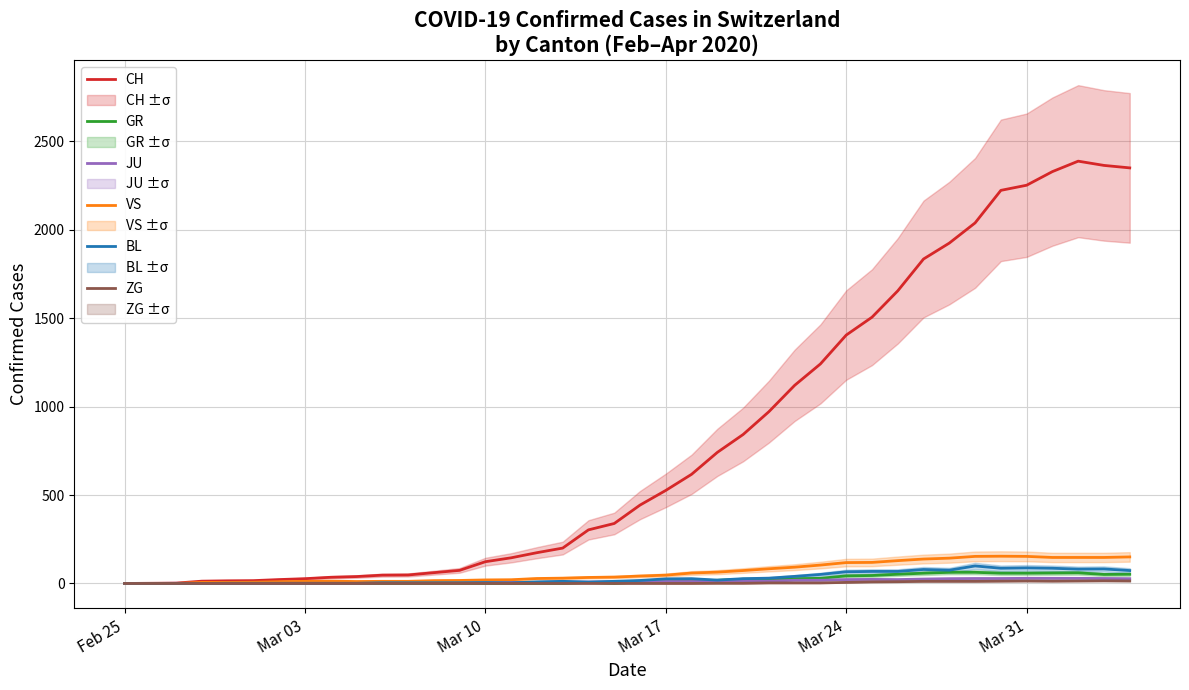

Does the chart have visible grid lines?

Yes